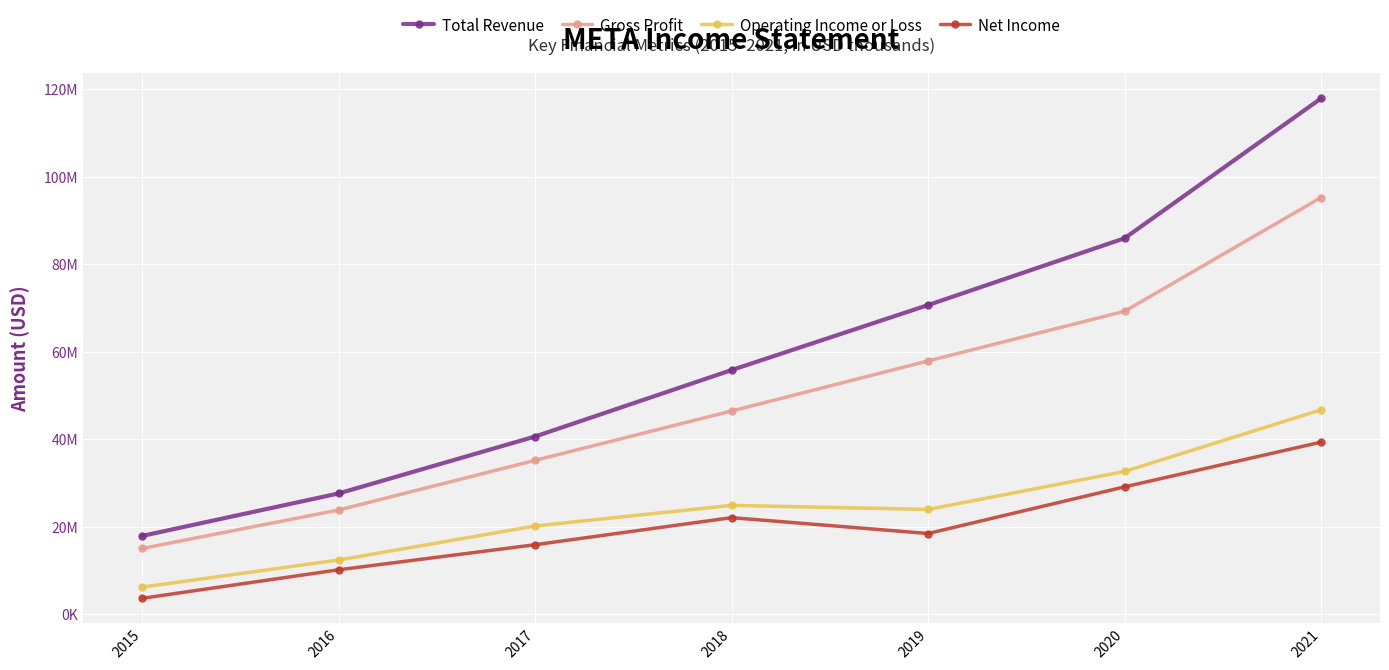

What are all the series names shown in the legend?

Total Revenue, Gross Profit, Operating Income or Loss, Net Income